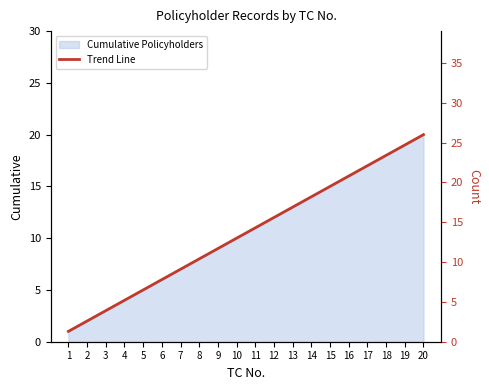

True or false: there are more than 1 points higher than both neighbors.

False